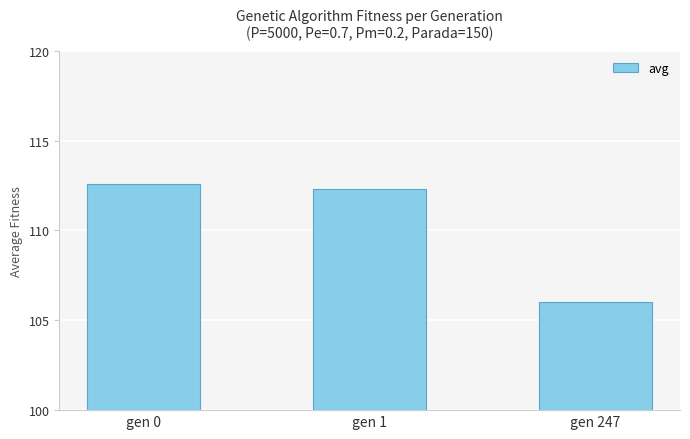

Approximately how many times larger is the value at gen 1 compared to gen 247?

1.1